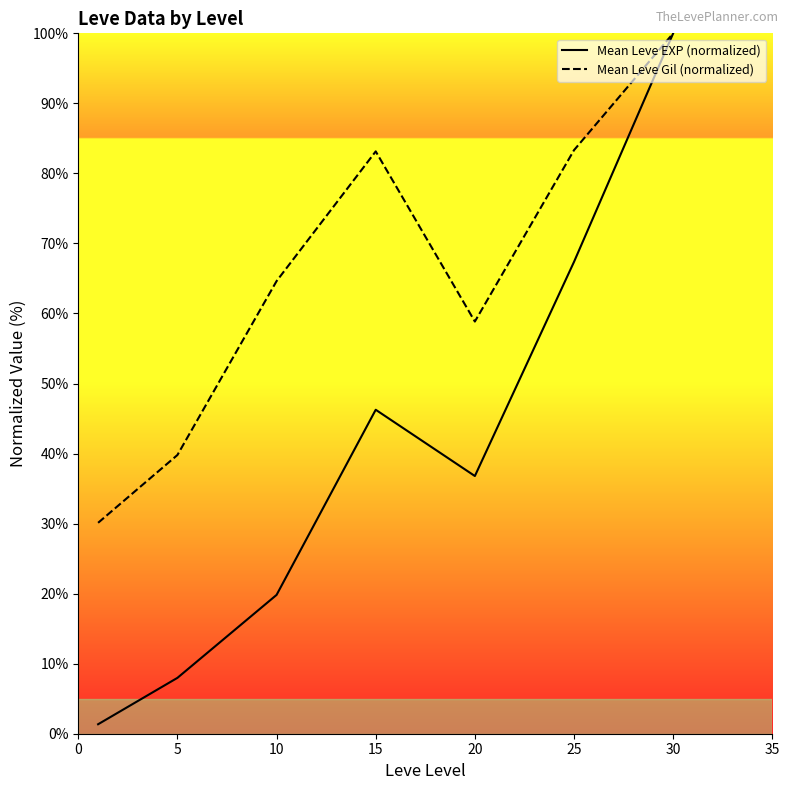

Where is the first local minimum for Mean Leve EXP (normalized)?

20